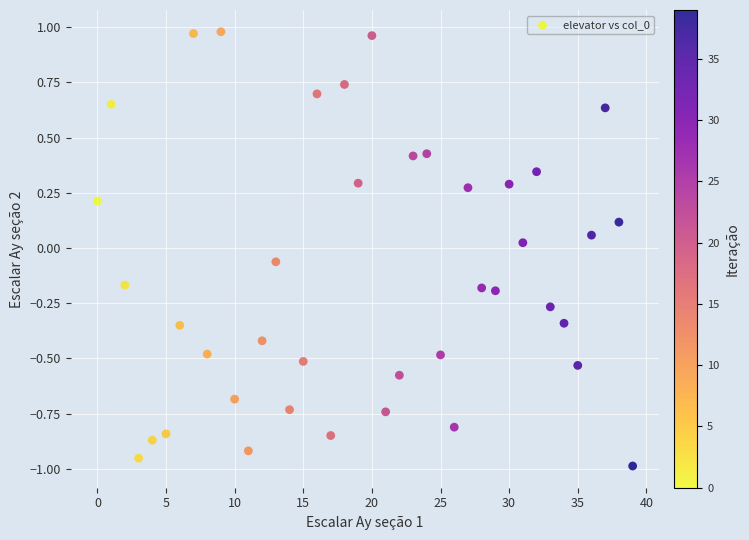

What is the range of Y values (max minus min)?

2.0